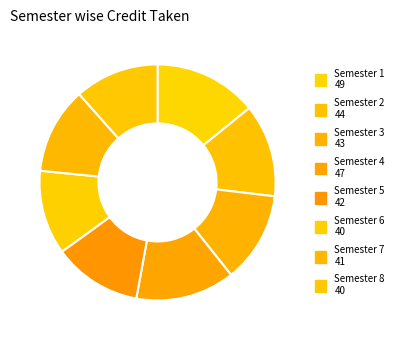

Which category has the smallest portion of the pie?

Semester 6